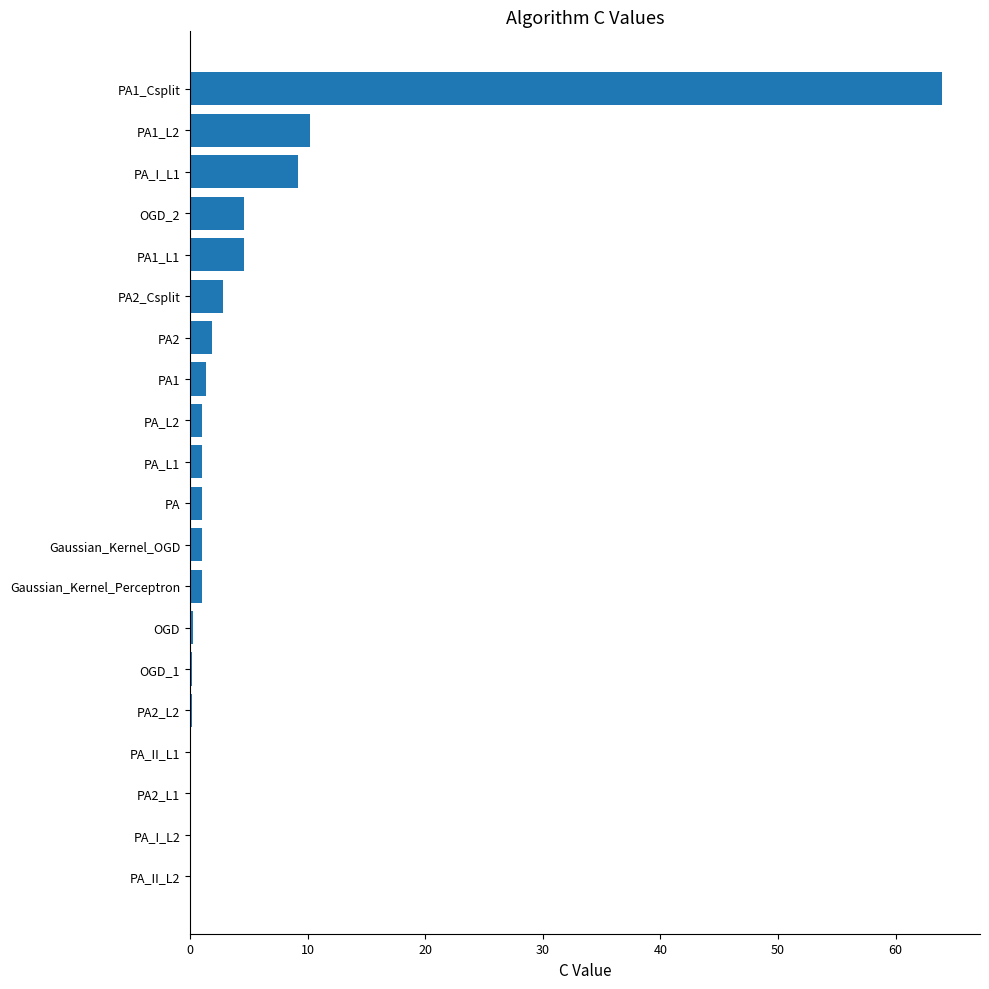

What is the average value?

5.2